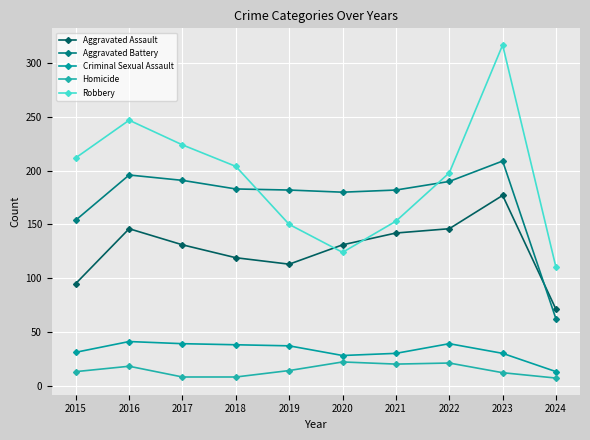

What is the difference between the Aggravated Battery values at 2016 and 2023?

13